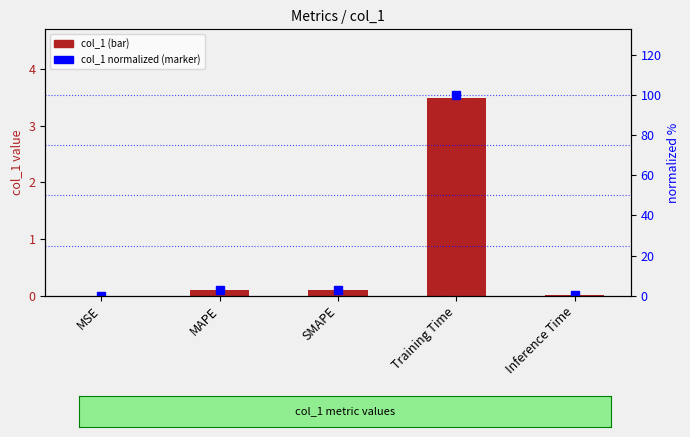

What position from the right is Training Time?

2